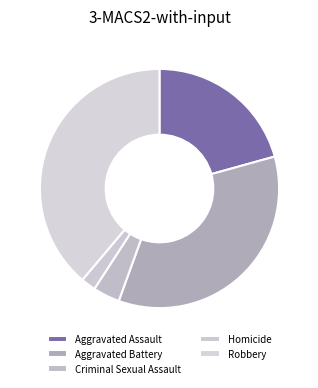

Count the number of slices in the pie.

5